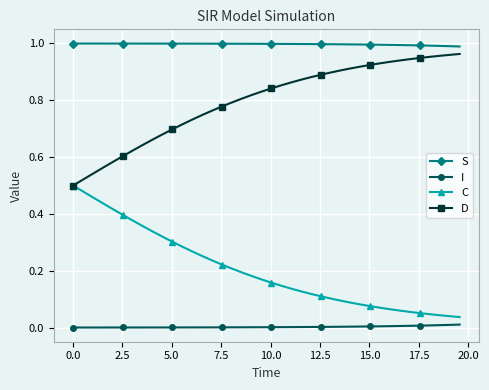

Rank the series by their average value, from lowest to highest.

I, C, D, S